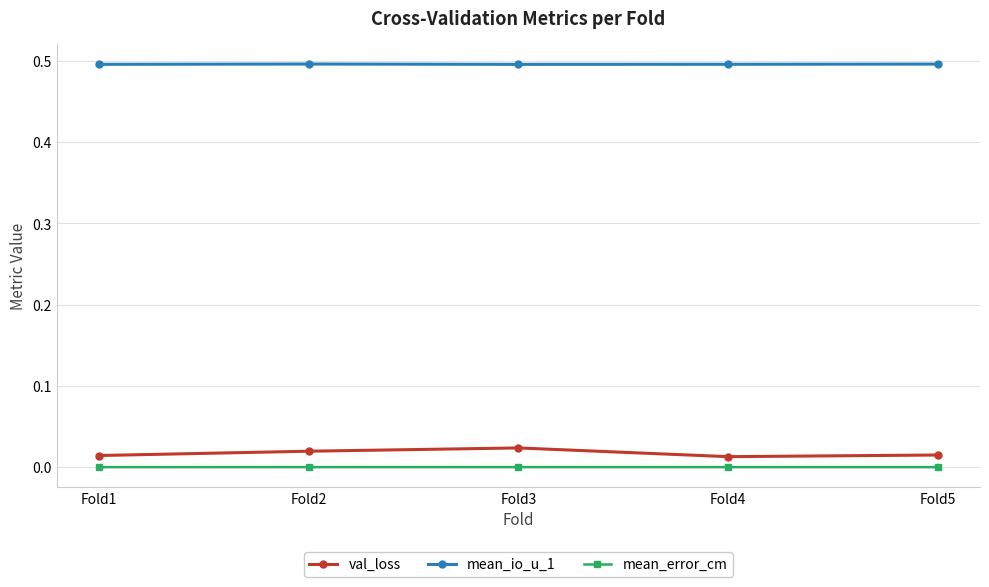

True or false: val_loss has more than 2 points higher than both neighbors.

False